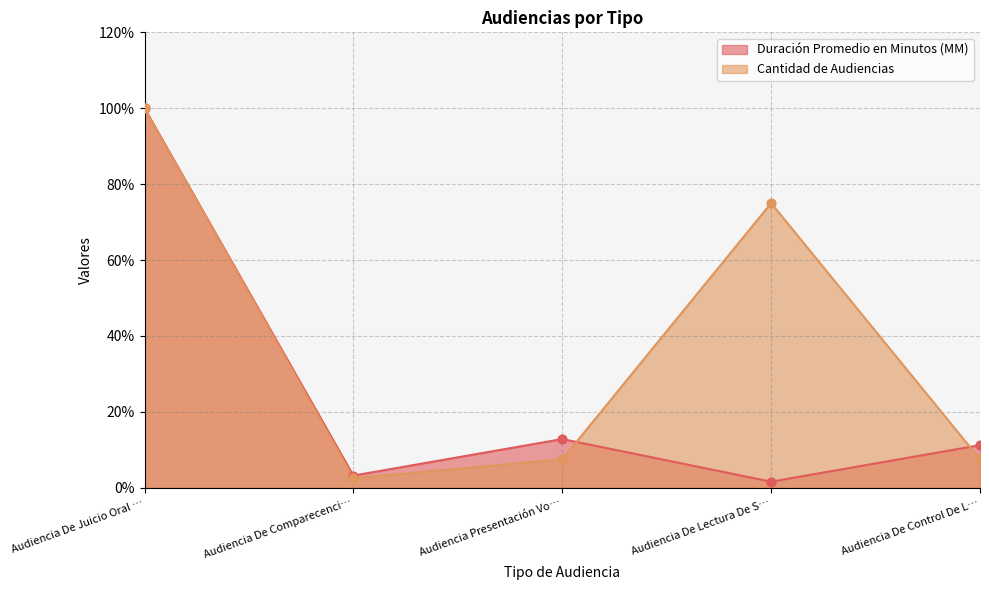

Which series has the largest total across all categories?

Cantidad de Audiencias